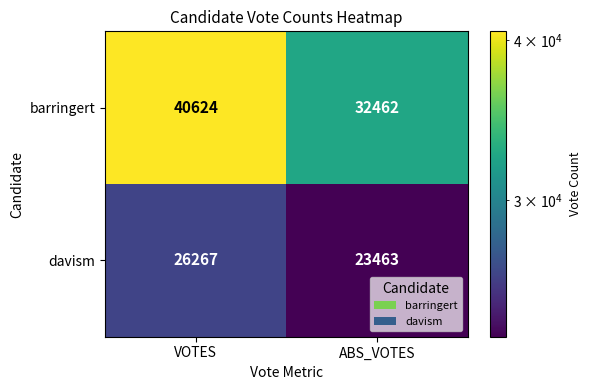

List the series in order of their peak value, highest first.

barringert, davism